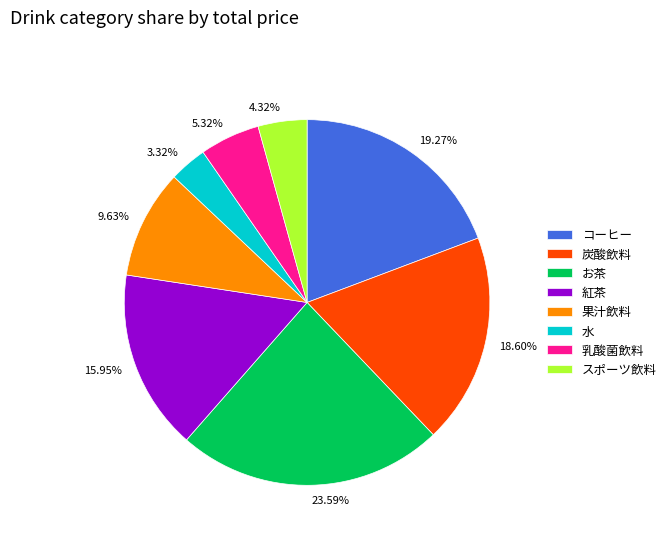

To the nearest percent, what percentage of the pie is お茶?

24%